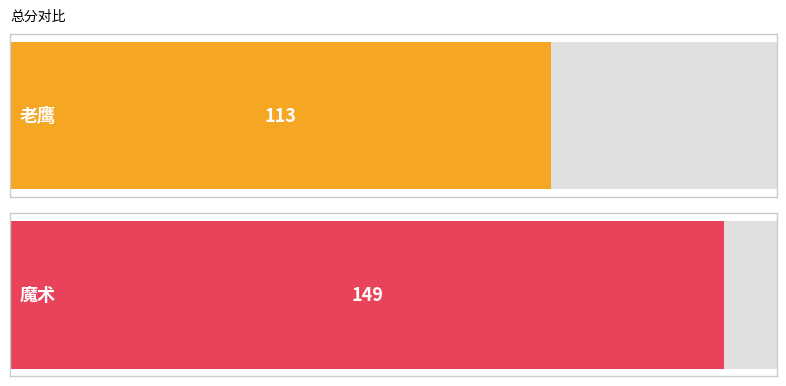

How many series are shown in this chart?

2